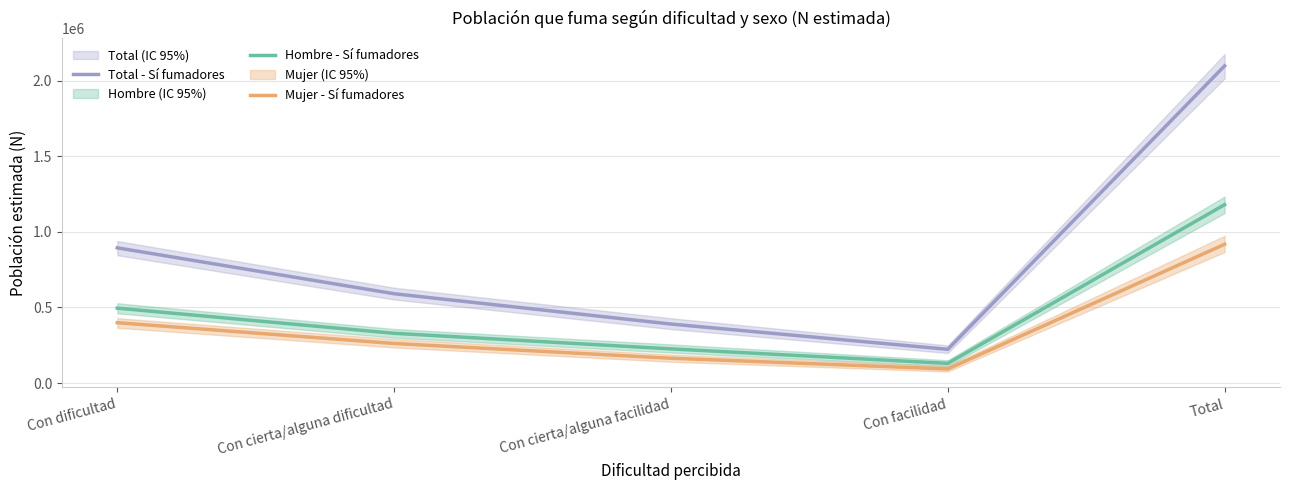

Reading right to left, list all the values displayed in this chart.

Total - Sí fumadores: Total=2099278	Con facilidad=223062	Con cierta/alguna facilidad=390344	Con cierta/alguna dificultad=590989	Con dificultad=894883
Hombre - Sí fumadores: Total=1180680	Con facilidad=129977	Con cierta/alguna facilidad=226007	Con cierta/alguna dificultad=329152	Con dificultad=495545
Mujer - Sí fumadores: Total=918598	Con facilidad=93085	Con cierta/alguna facilidad=164337	Con cierta/alguna dificultad=261838	Con dificultad=399338